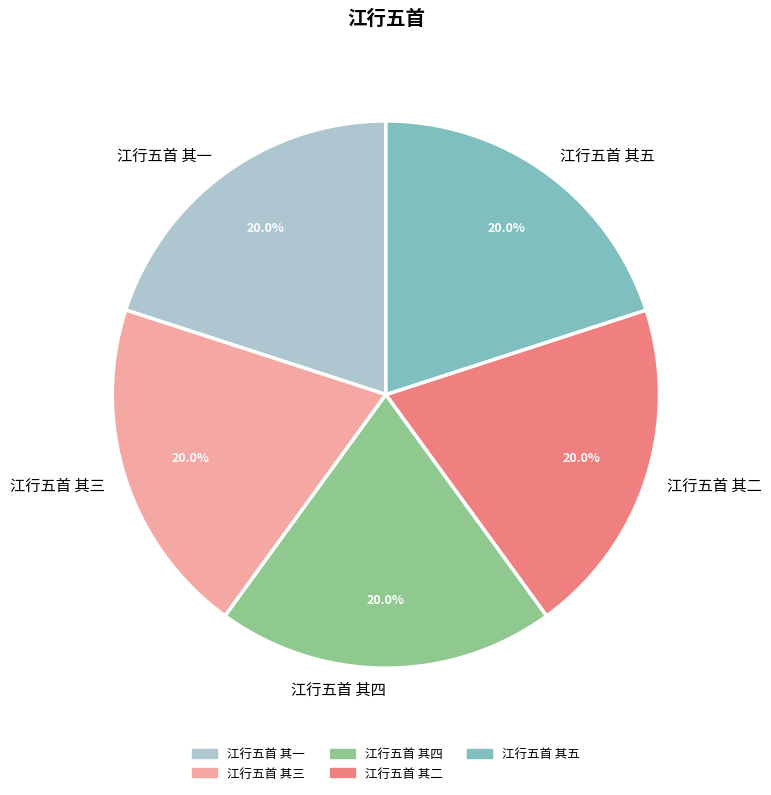

What is the ratio of the value at 江行五首 其二 to the value at 江行五首 其三?

1.0